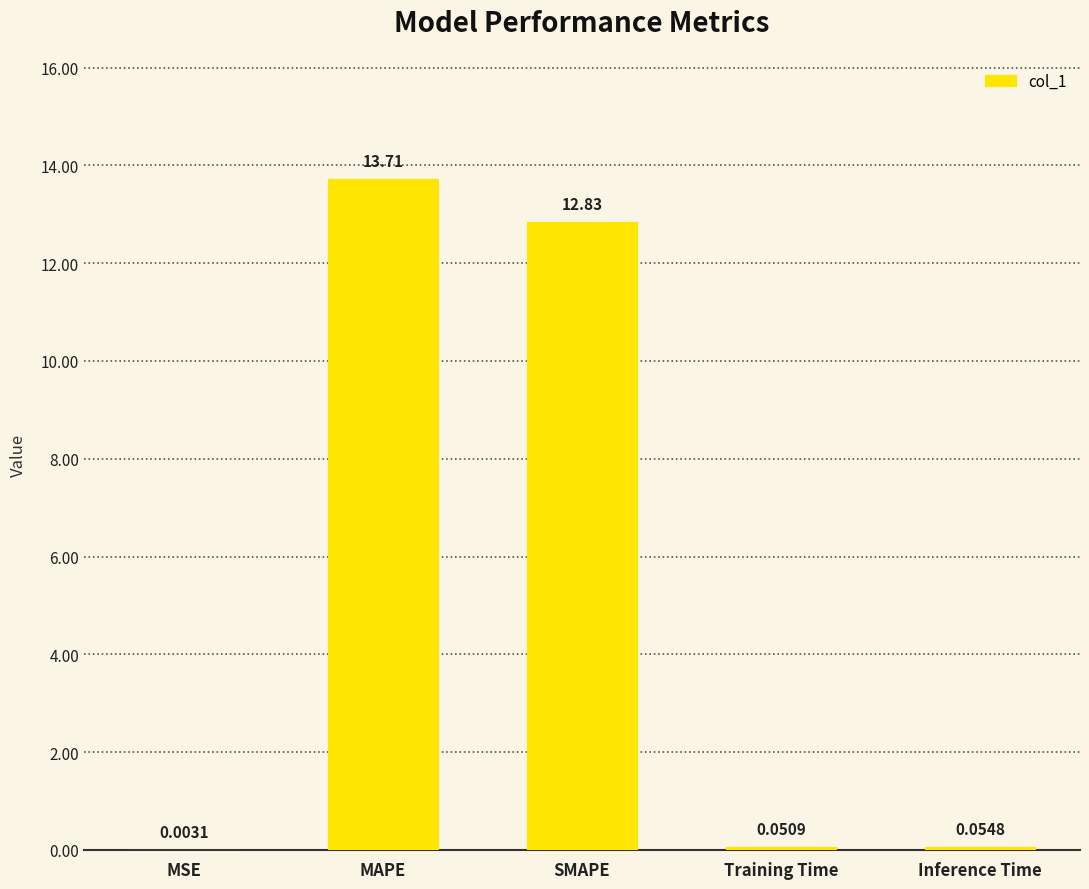

Which label corresponds to the largest value in the chart?

MAPE